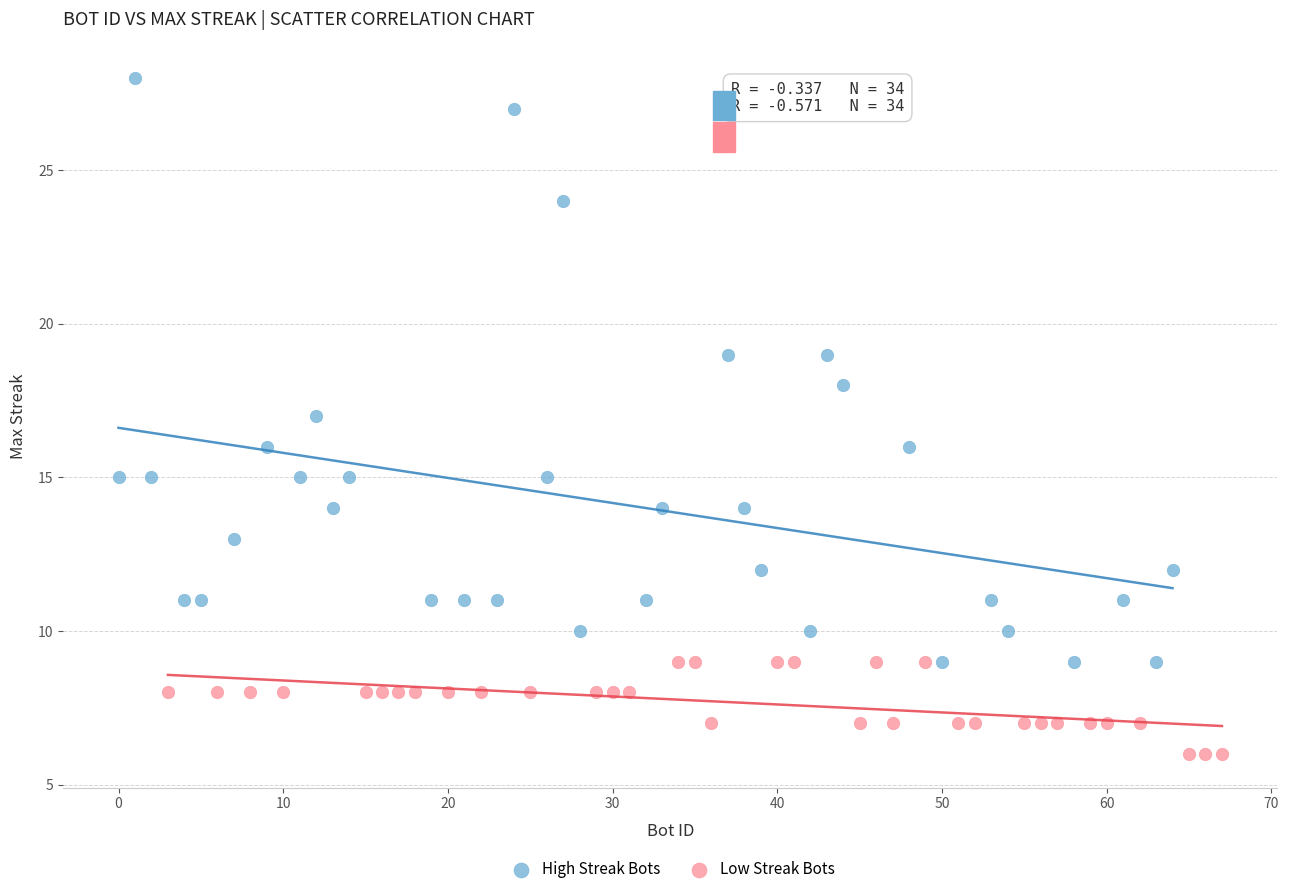

Which series has the widest spread of Y values?

High Streak Bots